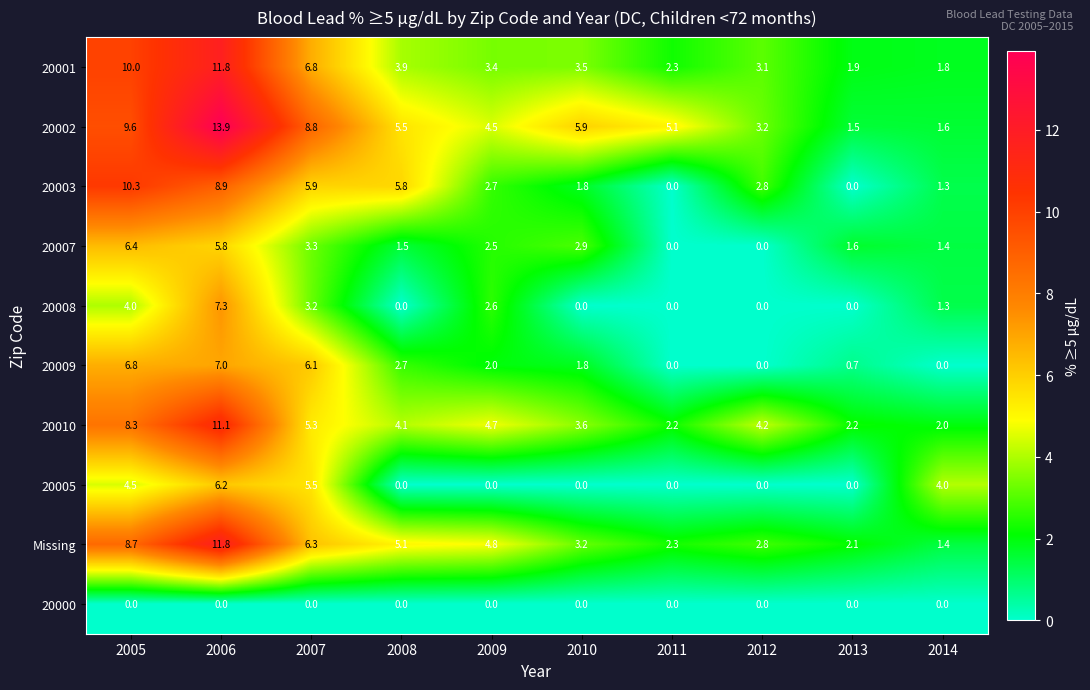

Which category has the highest value across all series?

2006